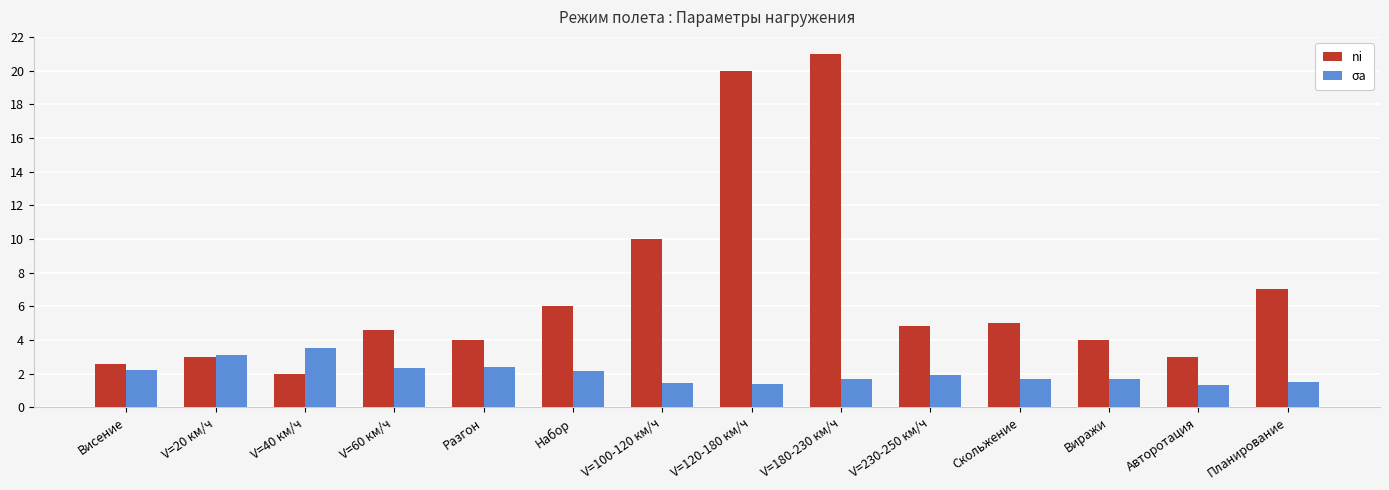

What is the minimum value for ni?

2.0